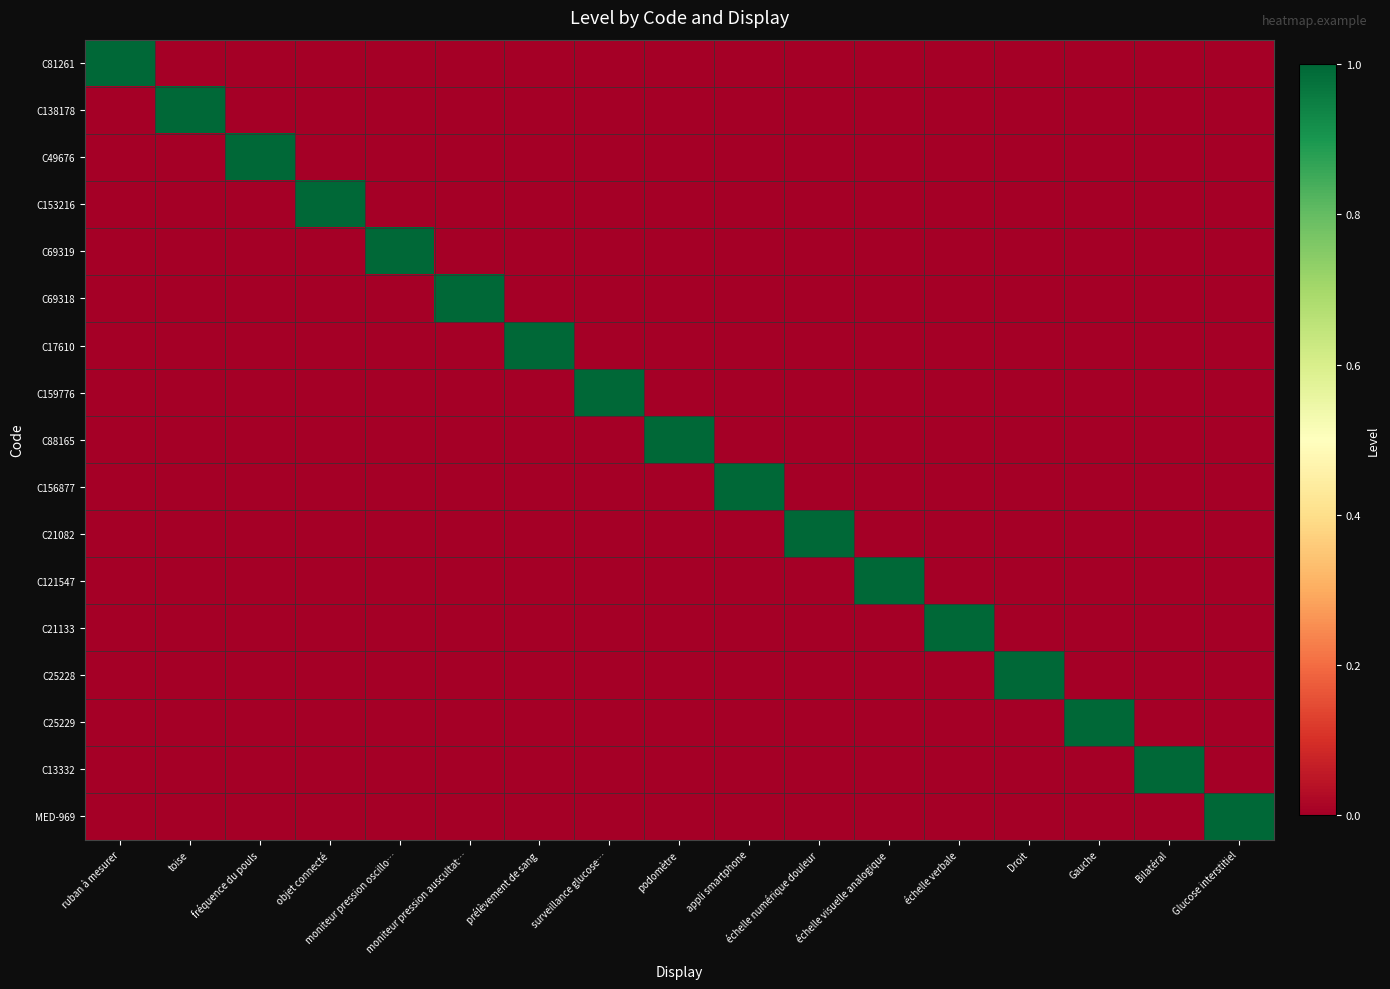

Reading left to right, transcribe all the data shown in this chart.

C81261: ruban à mesurer=1	toise=0	fréquence du pouls=0	objet connecté=0	moniteur pression oscillo…=0	moniteur pression auscultat…=0	prélèvement de sang=0	surveillance glucose…=0	podomètre=0	appli smartphone=0	échelle numérique douleur=0	échelle visuelle analogique=0	échelle verbale=0	Droit=0	Gauche=0	Bilatéral=0	Glucose interstitiel=0
C138178: ruban à mesurer=0	toise=1	fréquence du pouls=0	objet connecté=0	moniteur pression oscillo…=0	moniteur pression auscultat…=0	prélèvement de sang=0	surveillance glucose…=0	podomètre=0	appli smartphone=0	échelle numérique douleur=0	échelle visuelle analogique=0	échelle verbale=0	Droit=0	Gauche=0	Bilatéral=0	Glucose interstitiel=0
C49676: ruban à mesurer=0	toise=0	fréquence du pouls=1	objet connecté=0	moniteur pression oscillo…=0	moniteur pression auscultat…=0	prélèvement de sang=0	surveillance glucose…=0	podomètre=0	appli smartphone=0	échelle numérique douleur=0	échelle visuelle analogique=0	échelle verbale=0	Droit=0	Gauche=0	Bilatéral=0	Glucose interstitiel=0
C153216: ruban à mesurer=0	toise=0	fréquence du pouls=0	objet connecté=1	moniteur pression oscillo…=0	moniteur pression auscultat…=0	prélèvement de sang=0	surveillance glucose…=0	podomètre=0	appli smartphone=0	échelle numérique douleur=0	échelle visuelle analogique=0	échelle verbale=0	Droit=0	Gauche=0	Bilatéral=0	Glucose interstitiel=0
C69319: ruban à mesurer=0	toise=0	fréquence du pouls=0	objet connecté=0	moniteur pression oscillo…=1	moniteur pression auscultat…=0	prélèvement de sang=0	surveillance glucose…=0	podomètre=0	appli smartphone=0	échelle numérique douleur=0	échelle visuelle analogique=0	échelle verbale=0	Droit=0	Gauche=0	Bilatéral=0	Glucose interstitiel=0
C69318: ruban à mesurer=0	toise=0	fréquence du pouls=0	objet connecté=0	moniteur pression oscillo…=0	moniteur pression auscultat…=1	prélèvement de sang=0	surveillance glucose…=0	podomètre=0	appli smartphone=0	échelle numérique douleur=0	échelle visuelle analogique=0	échelle verbale=0	Droit=0	Gauche=0	Bilatéral=0	Glucose interstitiel=0
C17610: ruban à mesurer=0	toise=0	fréquence du pouls=0	objet connecté=0	moniteur pression oscillo…=0	moniteur pression auscultat…=0	prélèvement de sang=1	surveillance glucose…=0	podomètre=0	appli smartphone=0	échelle numérique douleur=0	échelle visuelle analogique=0	échelle verbale=0	Droit=0	Gauche=0	Bilatéral=0	Glucose interstitiel=0
C159776: ruban à mesurer=0	toise=0	fréquence du pouls=0	objet connecté=0	moniteur pression oscillo…=0	moniteur pression auscultat…=0	prélèvement de sang=0	surveillance glucose…=1	podomètre=0	appli smartphone=0	échelle numérique douleur=0	échelle visuelle analogique=0	échelle verbale=0	Droit=0	Gauche=0	Bilatéral=0	Glucose interstitiel=0
C88165: ruban à mesurer=0	toise=0	fréquence du pouls=0	objet connecté=0	moniteur pression oscillo…=0	moniteur pression auscultat…=0	prélèvement de sang=0	surveillance glucose…=0	podomètre=1	appli smartphone=0	échelle numérique douleur=0	échelle visuelle analogique=0	échelle verbale=0	Droit=0	Gauche=0	Bilatéral=0	Glucose interstitiel=0
C156877: ruban à mesurer=0	toise=0	fréquence du pouls=0	objet connecté=0	moniteur pression oscillo…=0	moniteur pression auscultat…=0	prélèvement de sang=0	surveillance glucose…=0	podomètre=0	appli smartphone=1	échelle numérique douleur=0	échelle visuelle analogique=0	échelle verbale=0	Droit=0	Gauche=0	Bilatéral=0	Glucose interstitiel=0
C21082: ruban à mesurer=0	toise=0	fréquence du pouls=0	objet connecté=0	moniteur pression oscillo…=0	moniteur pression auscultat…=0	prélèvement de sang=0	surveillance glucose…=0	podomètre=0	appli smartphone=0	échelle numérique douleur=1	échelle visuelle analogique=0	échelle verbale=0	Droit=0	Gauche=0	Bilatéral=0	Glucose interstitiel=0
C121547: ruban à mesurer=0	toise=0	fréquence du pouls=0	objet connecté=0	moniteur pression oscillo…=0	moniteur pression auscultat…=0	prélèvement de sang=0	surveillance glucose…=0	podomètre=0	appli smartphone=0	échelle numérique douleur=0	échelle visuelle analogique=1	échelle verbale=0	Droit=0	Gauche=0	Bilatéral=0	Glucose interstitiel=0
C21133: ruban à mesurer=0	toise=0	fréquence du pouls=0	objet connecté=0	moniteur pression oscillo…=0	moniteur pression auscultat…=0	prélèvement de sang=0	surveillance glucose…=0	podomètre=0	appli smartphone=0	échelle numérique douleur=0	échelle visuelle analogique=0	échelle verbale=1	Droit=0	Gauche=0	Bilatéral=0	Glucose interstitiel=0
C25228: ruban à mesurer=0	toise=0	fréquence du pouls=0	objet connecté=0	moniteur pression oscillo…=0	moniteur pression auscultat…=0	prélèvement de sang=0	surveillance glucose…=0	podomètre=0	appli smartphone=0	échelle numérique douleur=0	échelle visuelle analogique=0	échelle verbale=0	Droit=1	Gauche=0	Bilatéral=0	Glucose interstitiel=0
C25229: ruban à mesurer=0	toise=0	fréquence du pouls=0	objet connecté=0	moniteur pression oscillo…=0	moniteur pression auscultat…=0	prélèvement de sang=0	surveillance glucose…=0	podomètre=0	appli smartphone=0	échelle numérique douleur=0	échelle visuelle analogique=0	échelle verbale=0	Droit=0	Gauche=1	Bilatéral=0	Glucose interstitiel=0
C13332: ruban à mesurer=0	toise=0	fréquence du pouls=0	objet connecté=0	moniteur pression oscillo…=0	moniteur pression auscultat…=0	prélèvement de sang=0	surveillance glucose…=0	podomètre=0	appli smartphone=0	échelle numérique douleur=0	échelle visuelle analogique=0	échelle verbale=0	Droit=0	Gauche=0	Bilatéral=1	Glucose interstitiel=0
MED-969: ruban à mesurer=0	toise=0	fréquence du pouls=0	objet connecté=0	moniteur pression oscillo…=0	moniteur pression auscultat…=0	prélèvement de sang=0	surveillance glucose…=0	podomètre=0	appli smartphone=0	échelle numérique douleur=0	échelle visuelle analogique=0	échelle verbale=0	Droit=0	Gauche=0	Bilatéral=0	Glucose interstitiel=1